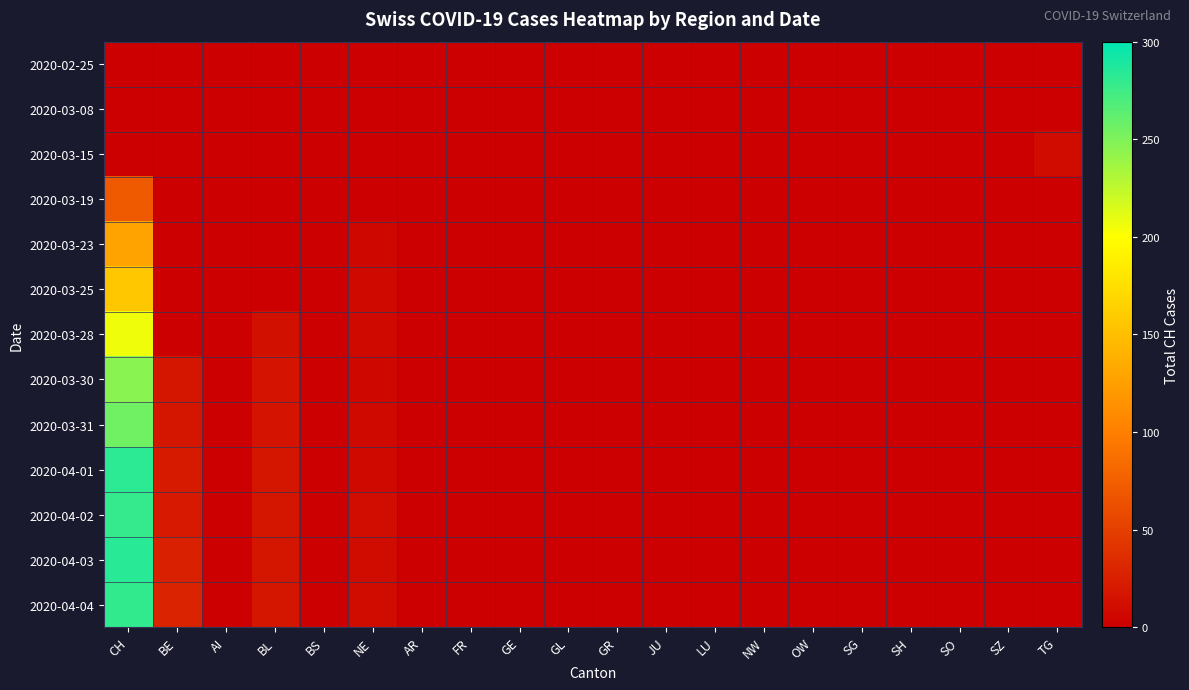

What is the difference between the highest and lowest values at NE?

10